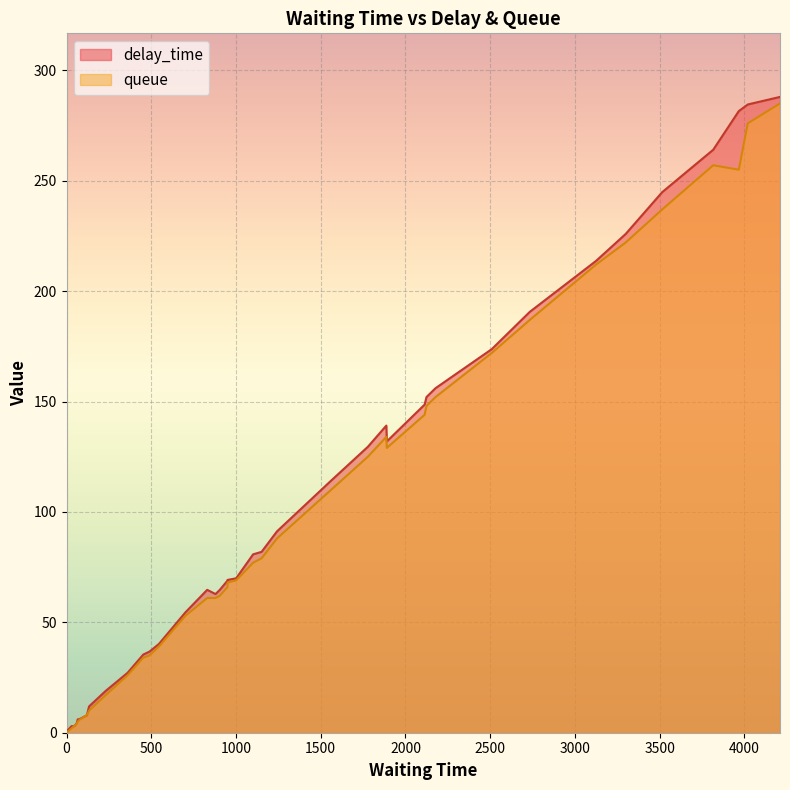

What is the average value of the delay_time series?

101.2